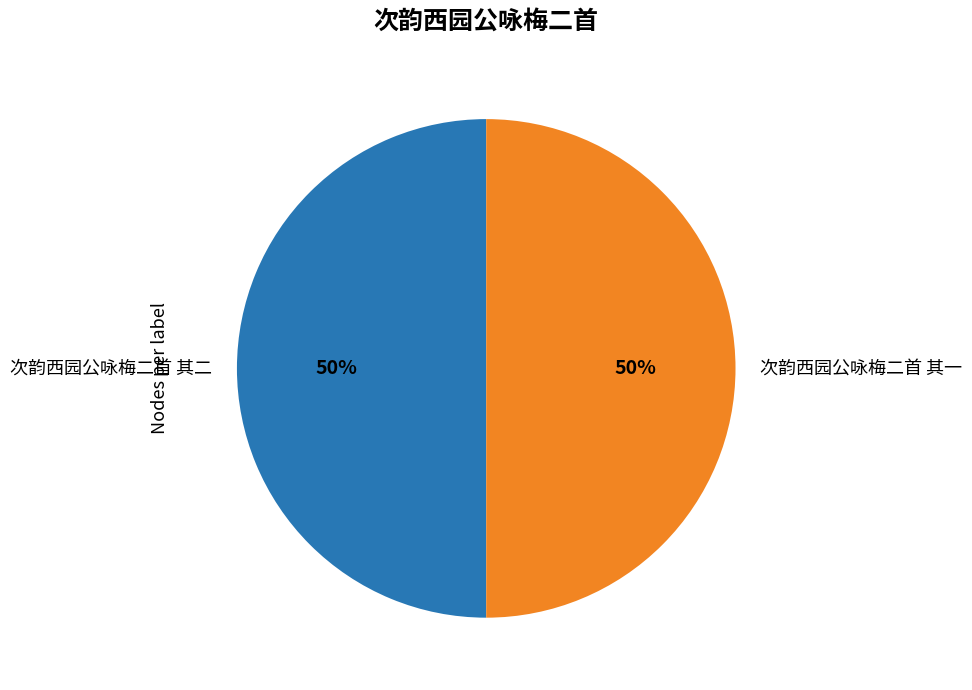

Count the number of slices in the pie.

2